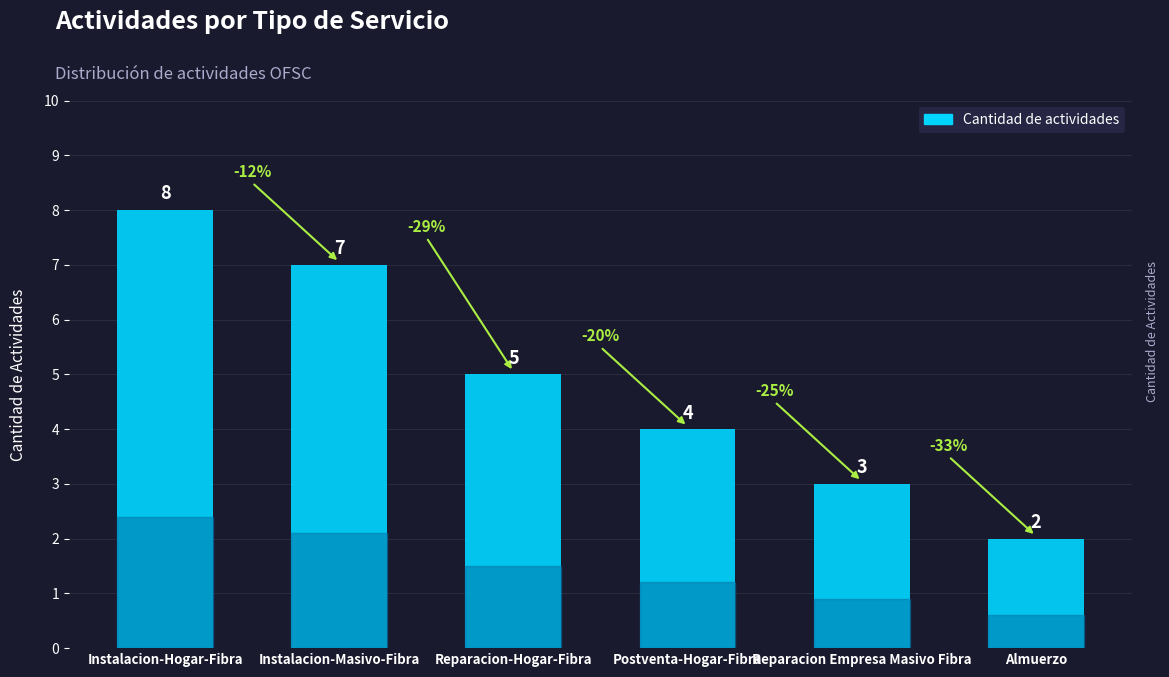

Rank the categories by value from highest to lowest.

Instalacion-Hogar-Fibra, Instalacion-Masivo-Fibra, Reparacion-Hogar-Fibra, Postventa-Hogar-Fibra, Reparacion Empresa Masivo Fibra, Almuerzo